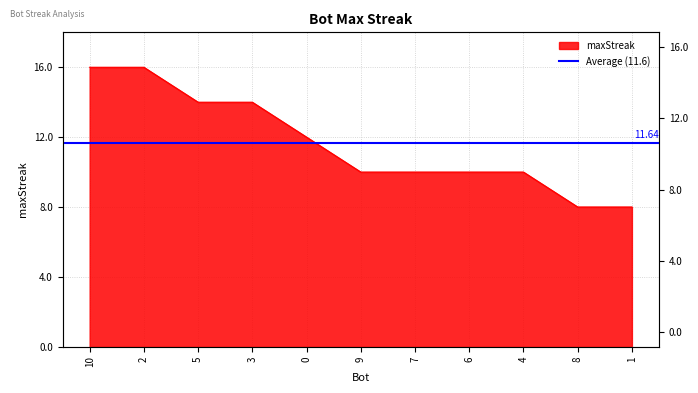

Reading right to left, extract all data points from this chart.

8	8	10	10	10	10	12	14	14	16	16